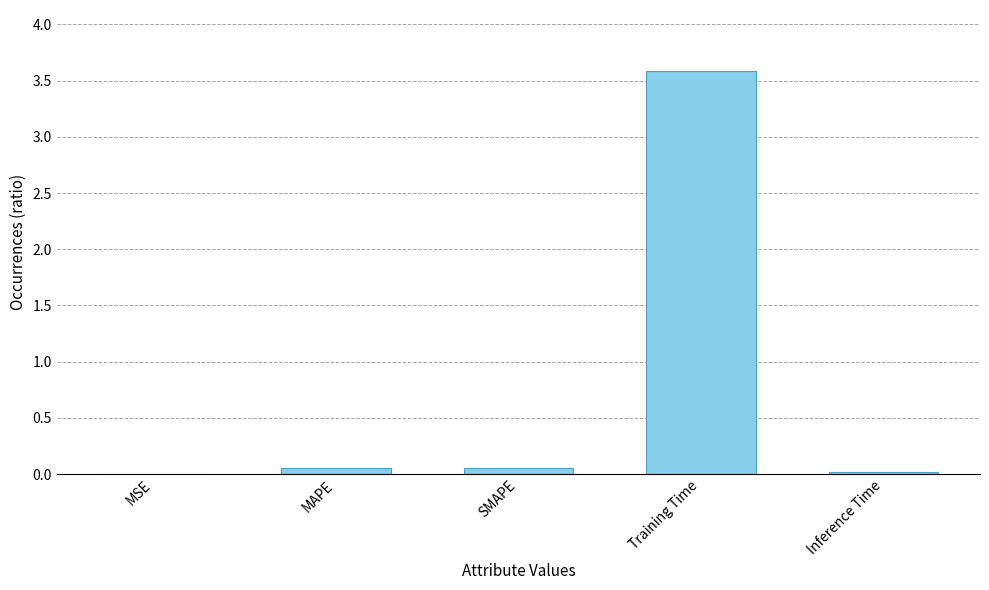

What is the sum of all values?

3.7